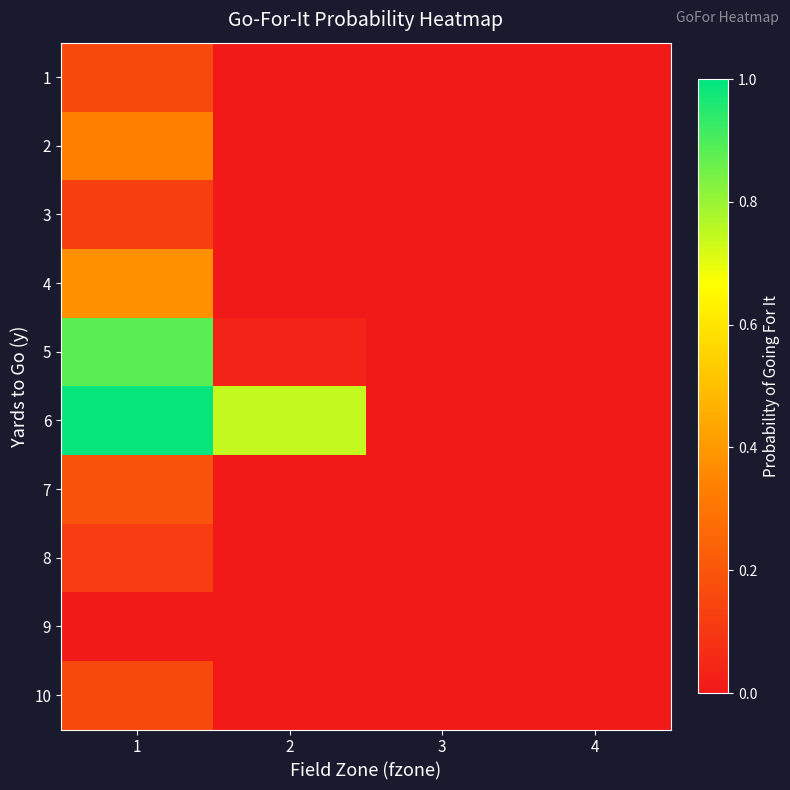

Reading left to right, list all the values displayed in this chart.

1: 1=0.2	2=0.0	3=0.0	4=0.0
2: 1=0.3	2=0.0	3=0.0	4=0.0
3: 1=0.1	2=0.0	3=0.0	4=0.0
4: 1=0.4	2=0.0	3=0.0	4=0.0
5: 1=0.9	2=0.0	3=0.0	4=0.0
6: 1=1.0	2=0.7	3=0.0	4=0.0
7: 1=0.2	2=0.0	3=0.0	4=0.0
8: 1=0.1	2=0.0	3=0.0	4=0.0
9: 1=0.0	2=0.0	3=0.0	4=0.0
10: 1=0.2	2=0.0	3=0.0	4=0.0